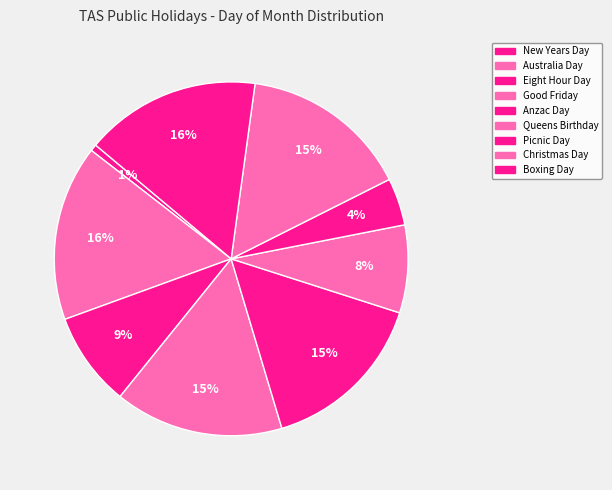

Which category has the smallest portion of the pie?

New Years Day